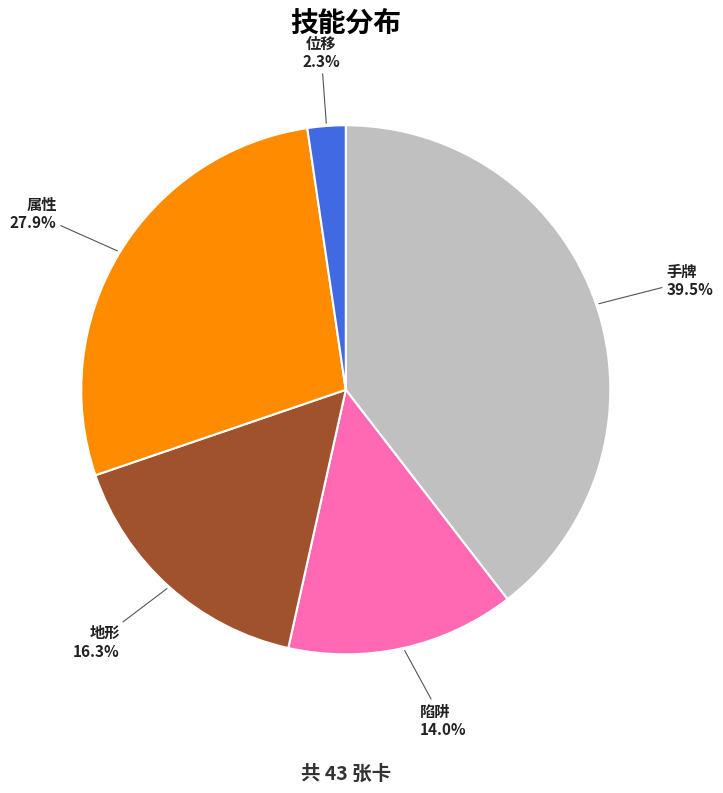

What is the smallest slice in the pie chart?

位移